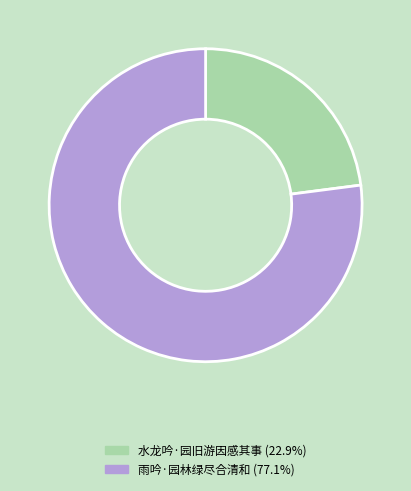

Do 水龙吟·园旧游因感其事 (22.9%) and 雨吟·园林绿尽合清和 (77.1%) together represent more than half of the pie?

Yes